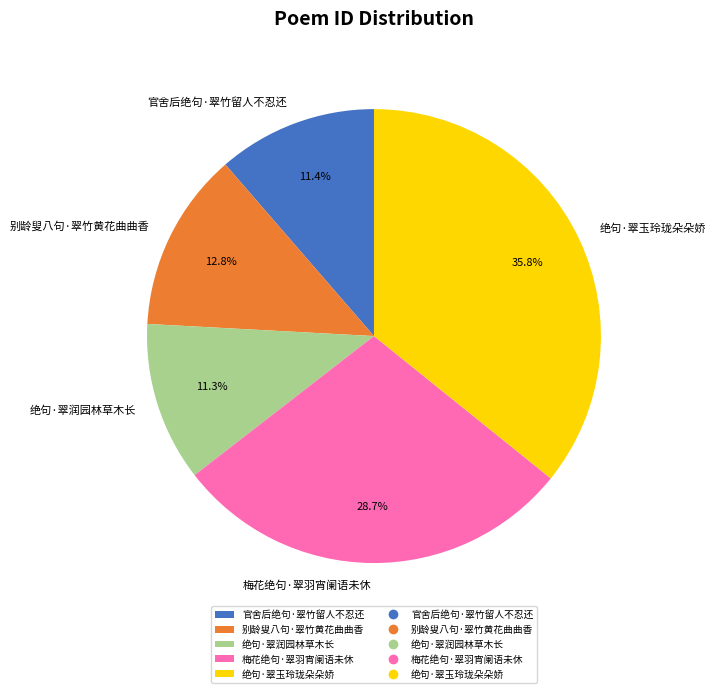

How many slices are in this pie chart?

5